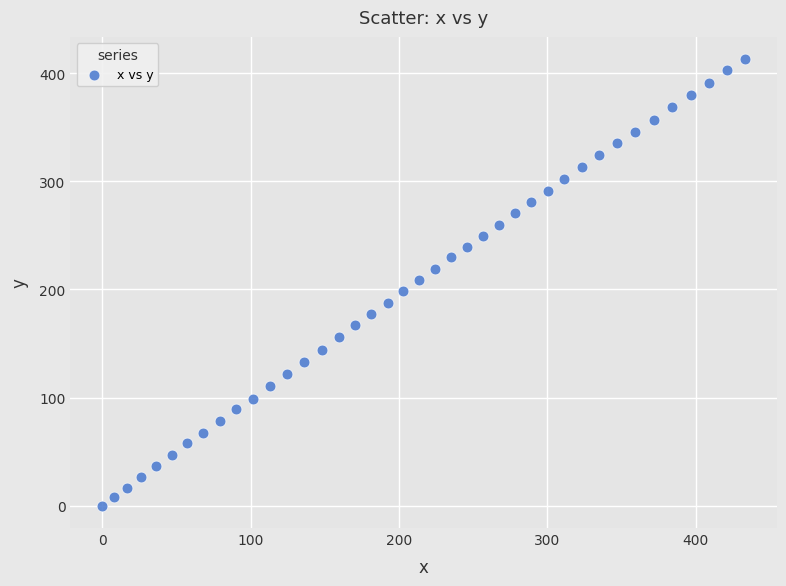

What is the range of Y values (max minus min)?

413.0